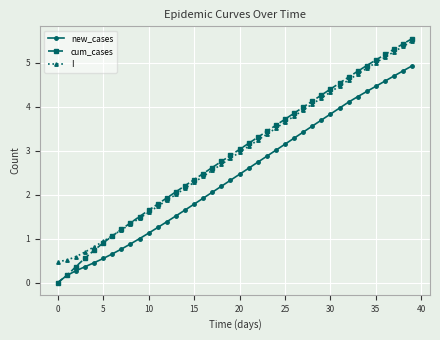

True or false: I and new_cases cross at least once.

False